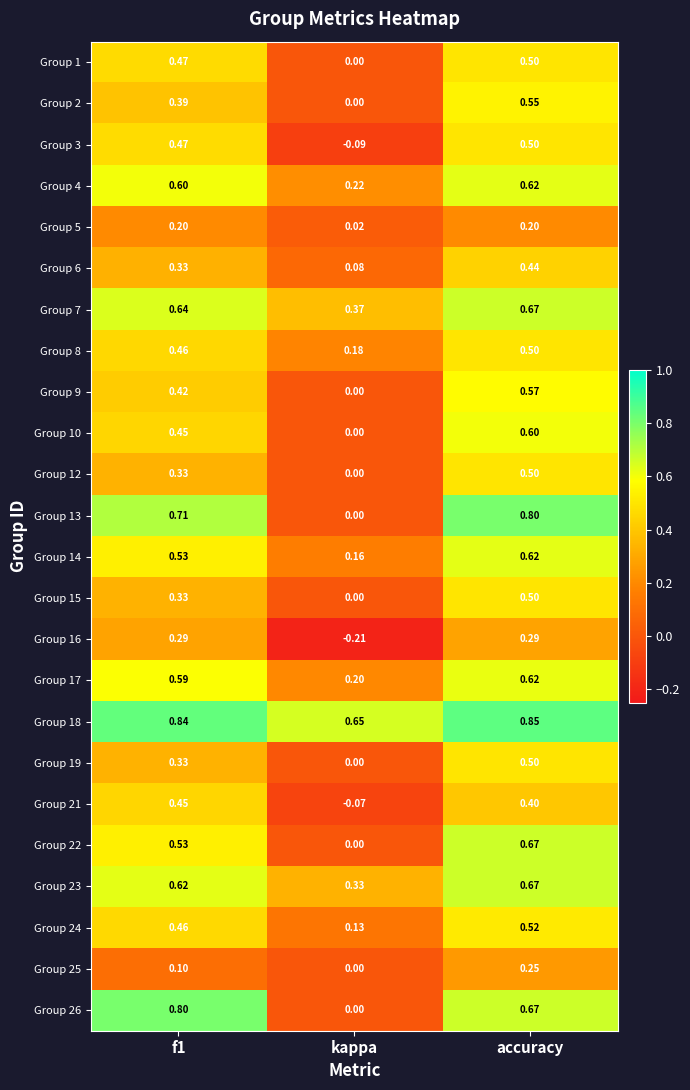

At which label is Group 12 closest to 0?

kappa